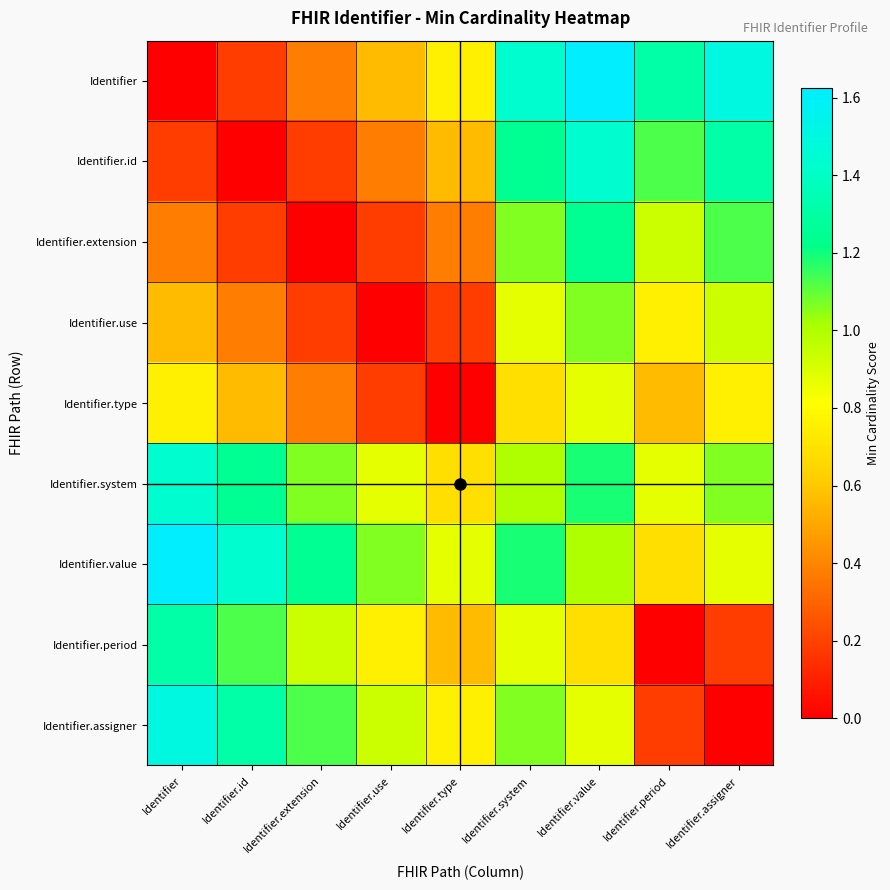

Between Identifier.type and Identifier, which is larger?

Identifier.type